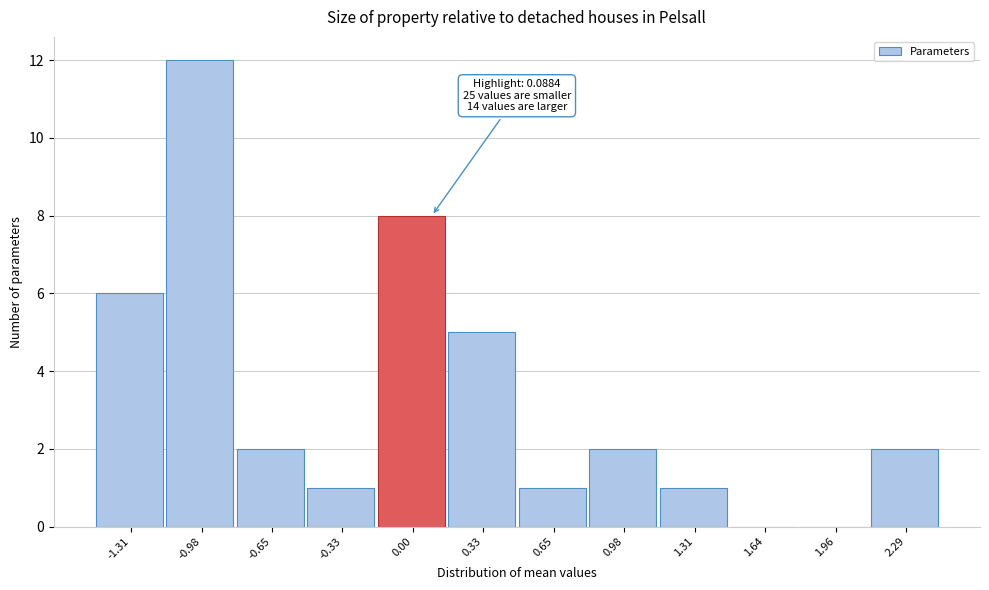

Over which range of the x-axis is the bar tallest?

-1.15 to -0.80